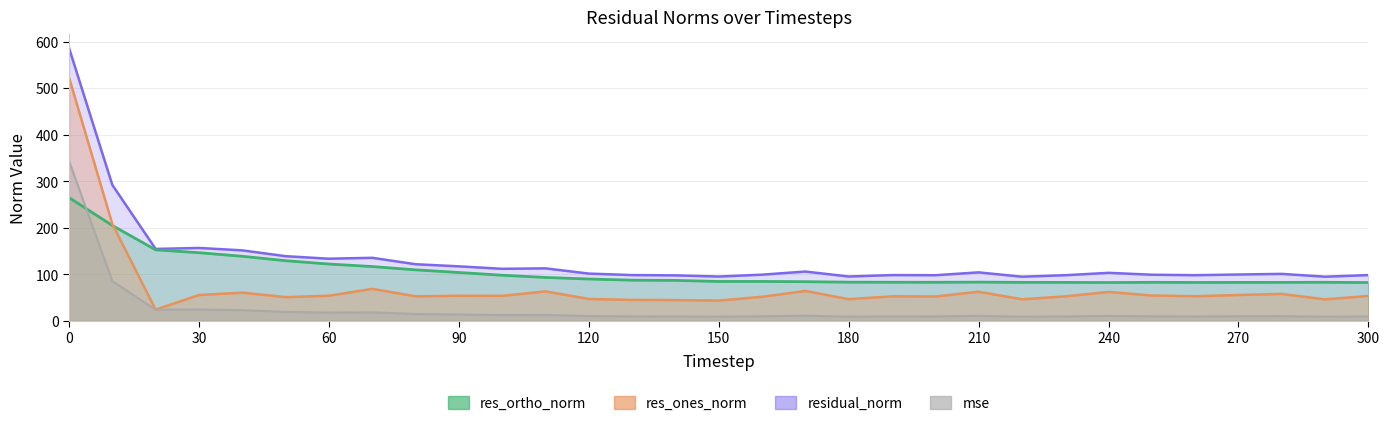

Reading left to right, transcribe all the data shown in this chart.

mse: 0=343.9	10=85.4	20=23.9	30=24.6	40=23.0	50=19.3	60=17.8	70=18.4	80=14.8	90=13.7	100=12.5	110=12.7	120=10.3	130=9.7	140=9.6	150=9.1	160=9.9	170=11.2	180=9.1	190=9.7	200=9.6	210=10.9	220=9.0	230=9.6	240=10.7	250=9.8	260=9.6	270=9.9	280=10.2	290=9.0	300=9.7
res_ones_norm: 0=523.2	10=208.2	20=24.3	30=55.7	40=60.7	50=51.1	60=54.1	70=68.9	80=52.8	90=54.0	100=53.8	110=63.4	120=47.2	130=45.1	140=44.7	150=43.7	160=51.8	170=64.3	180=46.6	190=52.8	200=52.4	210=62.7	220=46.4	230=52.8	240=62.2	250=54.5	260=53.0	270=55.6	280=58.0	290=46.2	300=53.7
res_ortho_norm: 0=264.9	10=205.0	20=152.7	30=146.5	40=138.8	50=129.3	60=122.1	70=116.8	80=109.7	90=104.0	100=98.1	110=93.4	120=90.0	130=87.5	140=87.0	150=84.7	160=84.7	170=84.2	180=83.2	190=83.0	200=82.9	210=83.3	220=82.8	230=82.7	240=82.4	250=82.9	260=82.6	270=82.7	280=82.7	290=82.9	300=82.4
residual_norm: 0=586.4	10=292.2	20=154.6	30=156.7	40=151.5	50=139.0	60=133.6	70=135.6	80=121.7	90=117.2	100=111.9	110=112.9	120=101.6	130=98.4	140=97.8	150=95.3	160=99.3	170=106.0	180=95.4	190=98.4	200=98.1	210=104.2	220=94.9	230=98.1	240=103.3	250=99.2	260=98.2	270=99.7	280=101.0	290=94.9	300=98.4